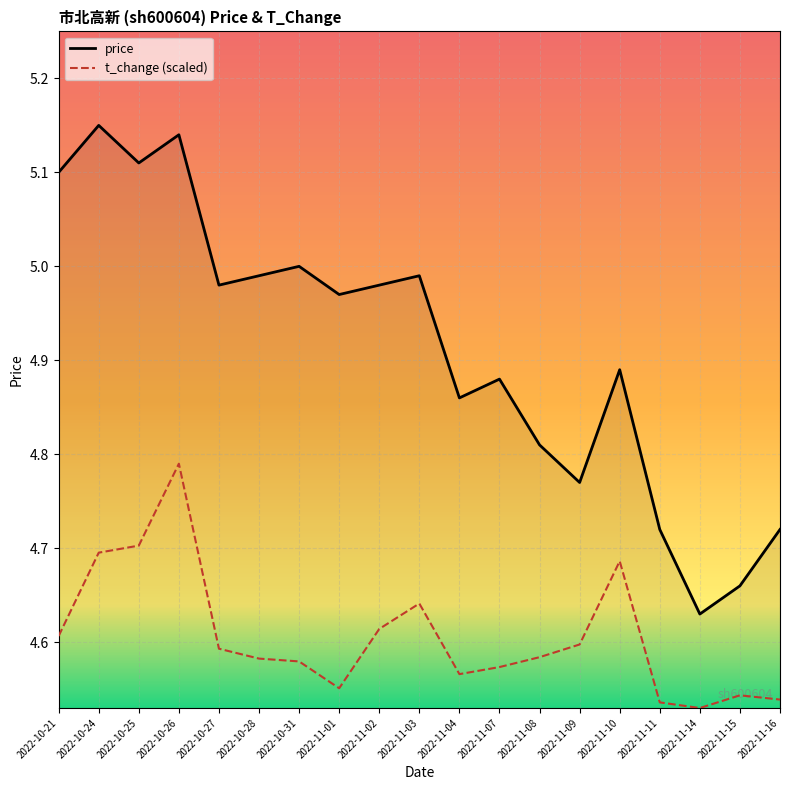

What is the difference between the maximum and minimum values in the price series?

0.5